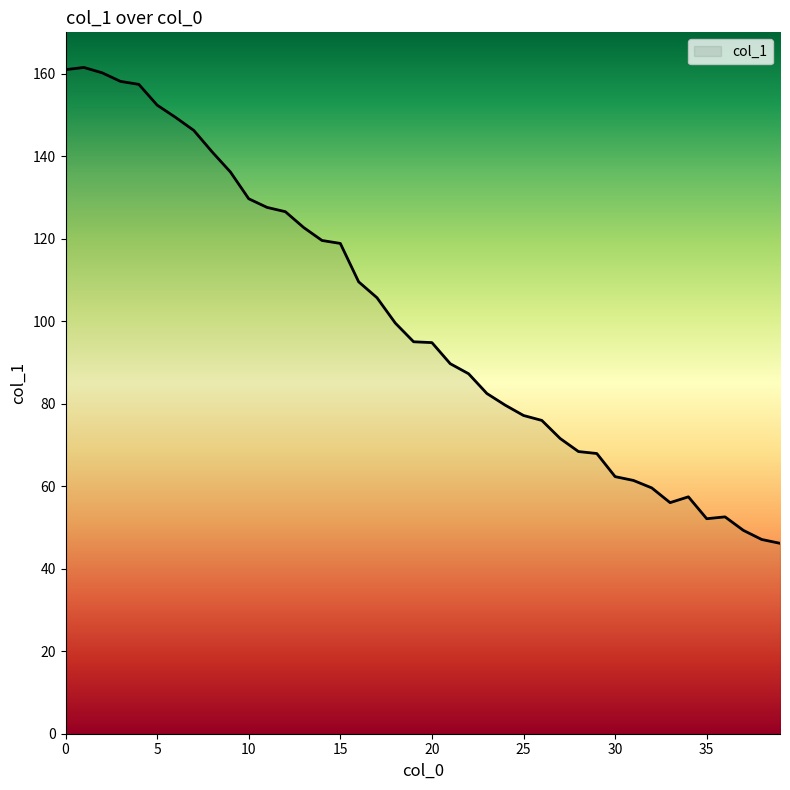

What is the difference between the maximum and minimum values?

115.3